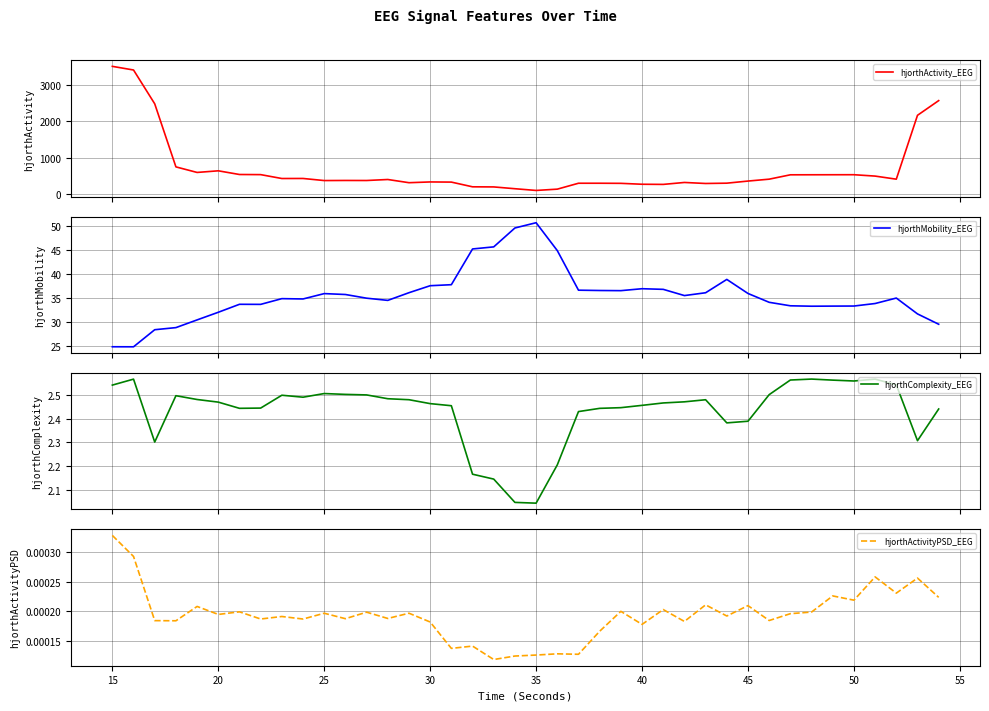

Between 55 and 30, which is larger?

55